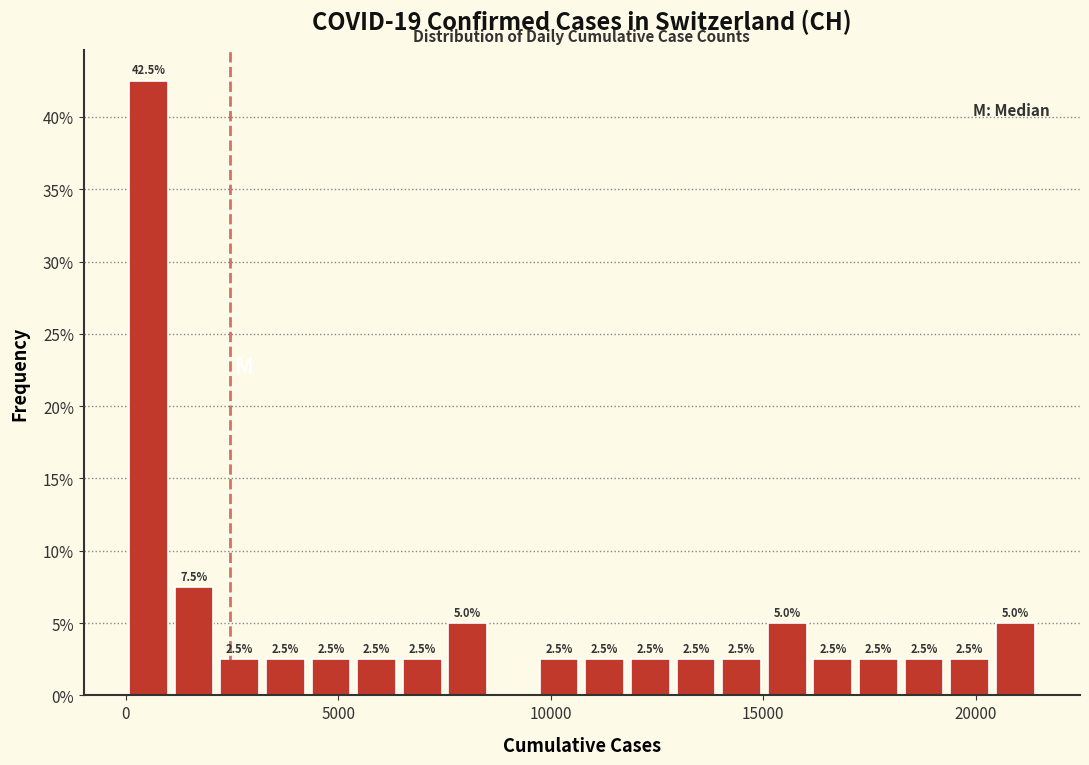

Around what value on the x-axis is the tallest bar? Give the approximate position of its centre, as read against the axis.

500